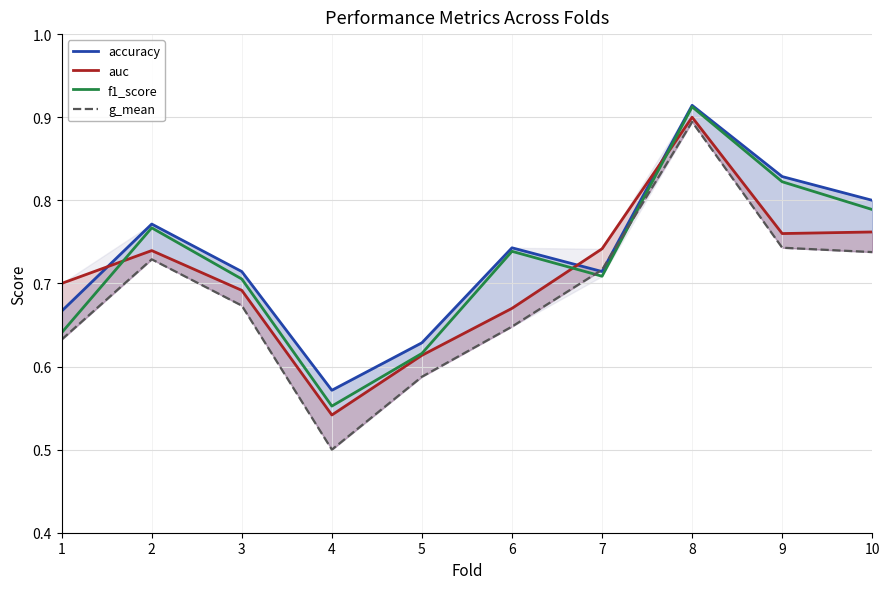

Is this an area chart (filled region under the line)?

No